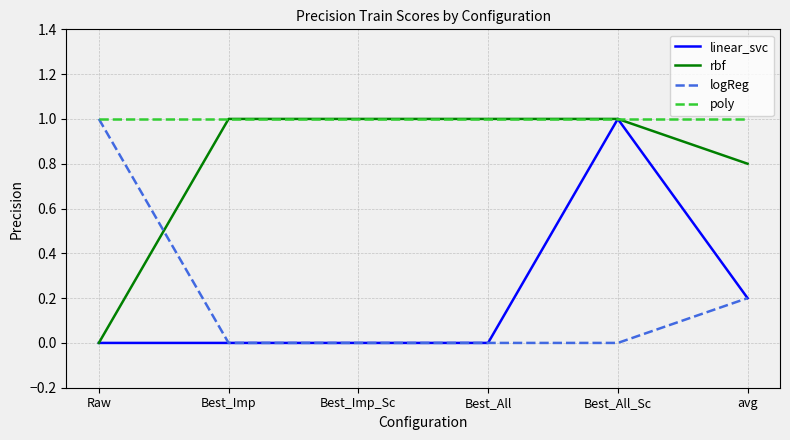

Does the chart have visible grid lines?

Yes